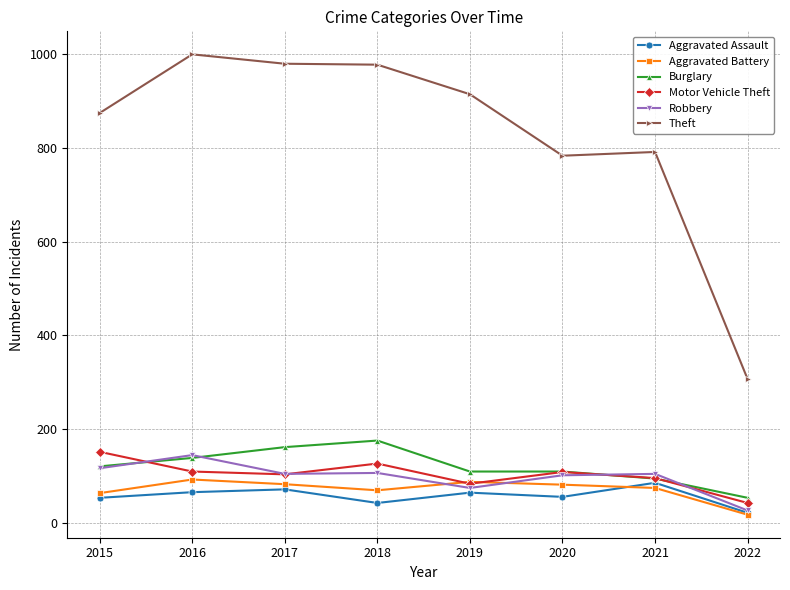

At which category does Aggravated Battery reach its first local valley?

2018